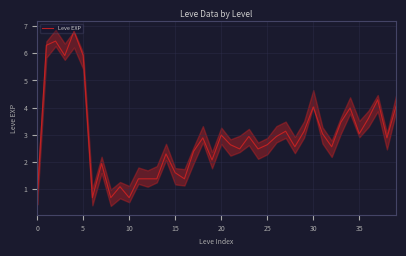

What is the difference between the maximum and minimum values?

6.1